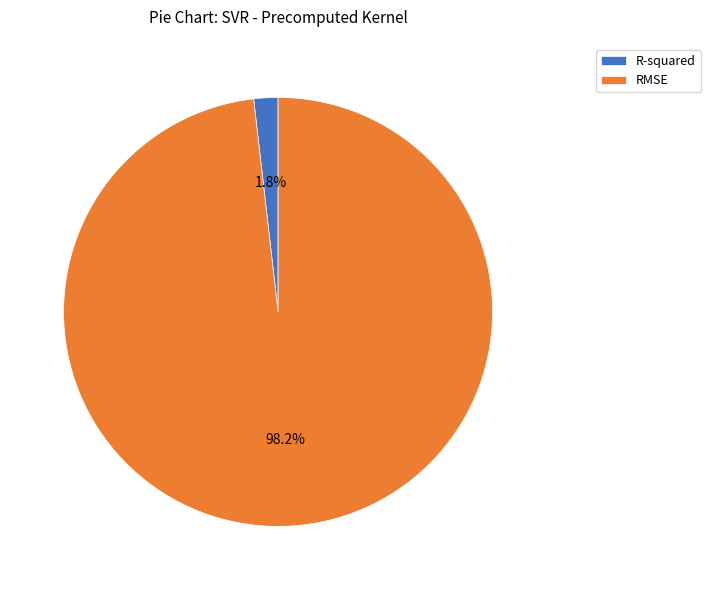

What percentage is the R-squared slice, to the nearest percent?

2%